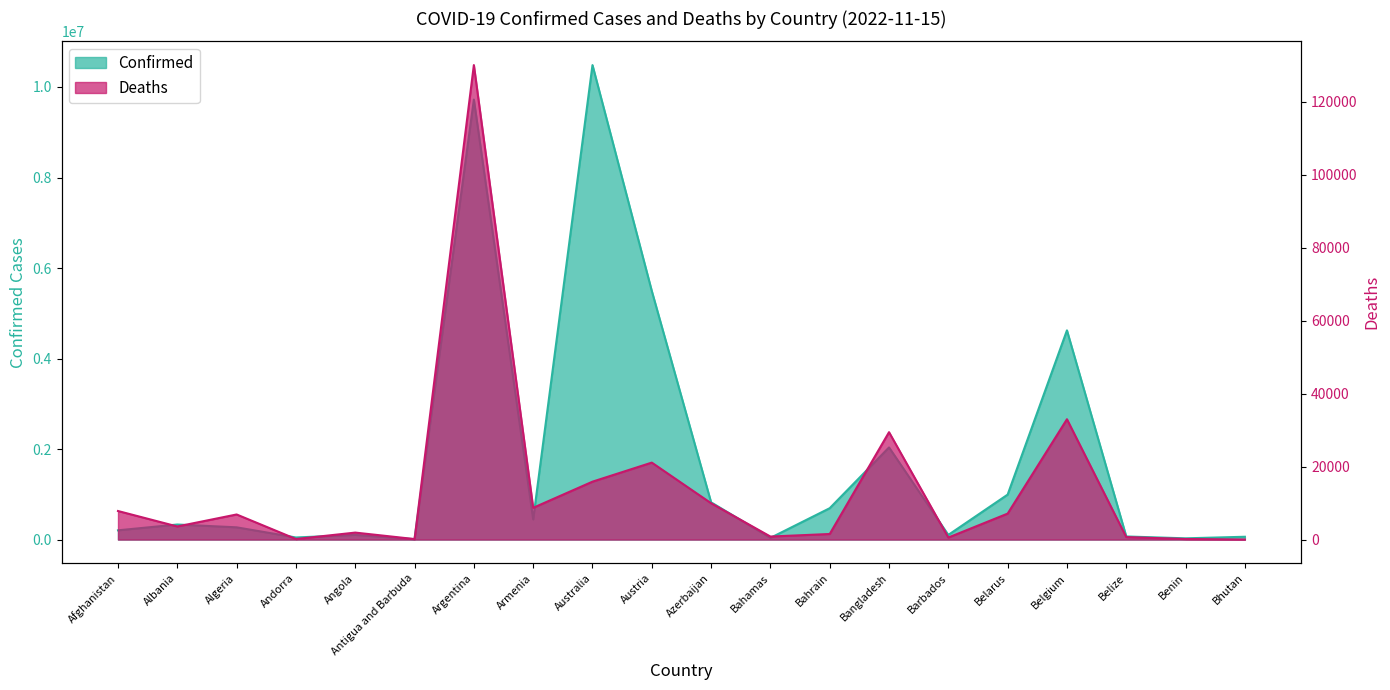

Does the chart have visible grid lines?

No